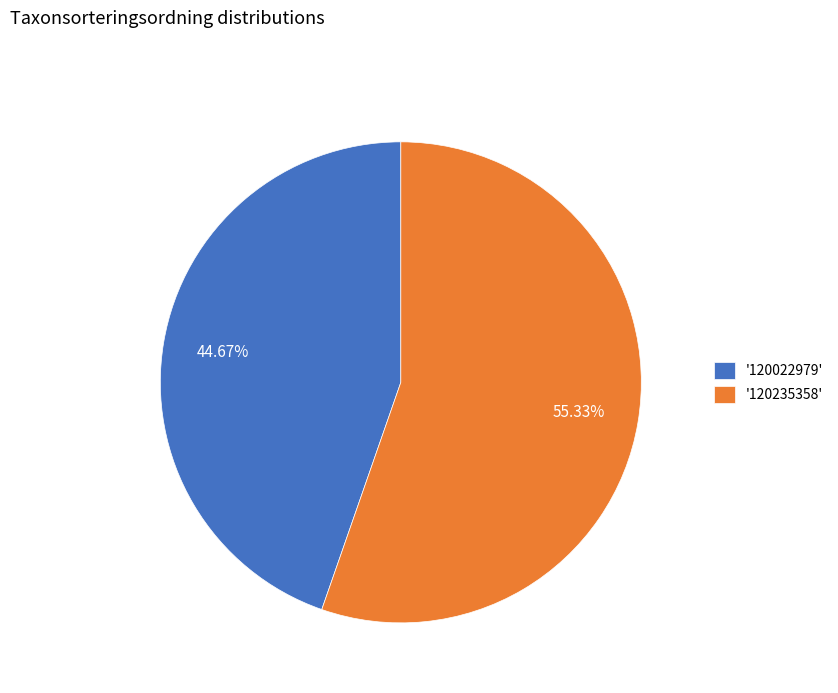

Is there a majority slice in this chart?

Yes